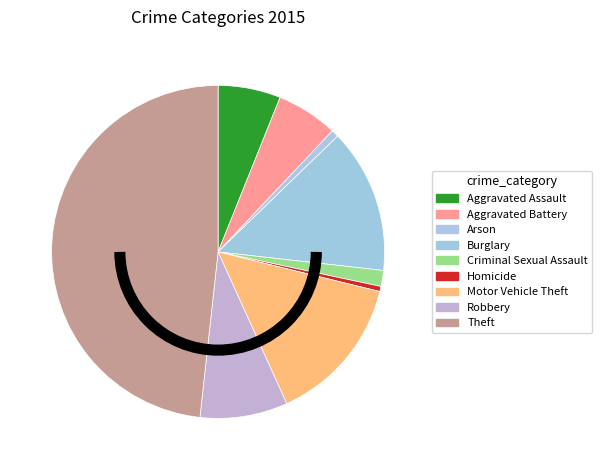

What percentage is NOT represented by Theft?

51.7%